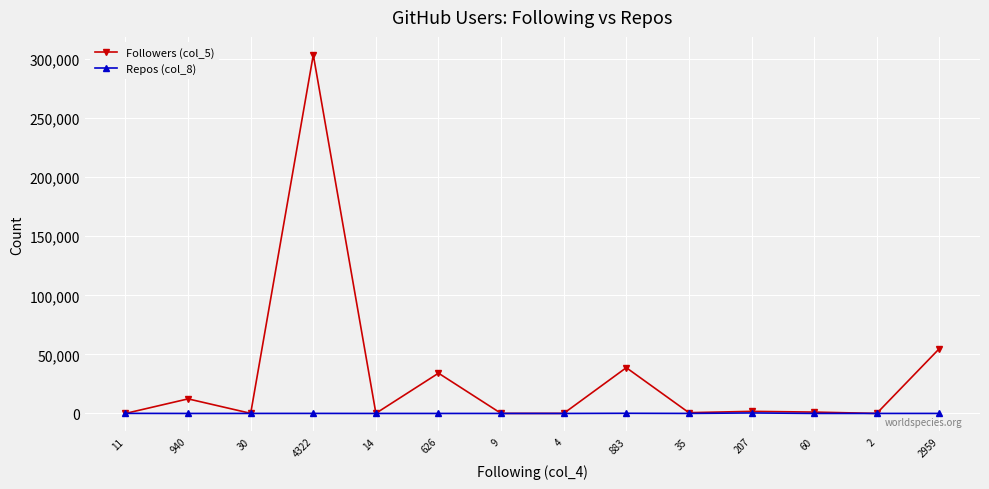

How many categories are shown in the chart?

14